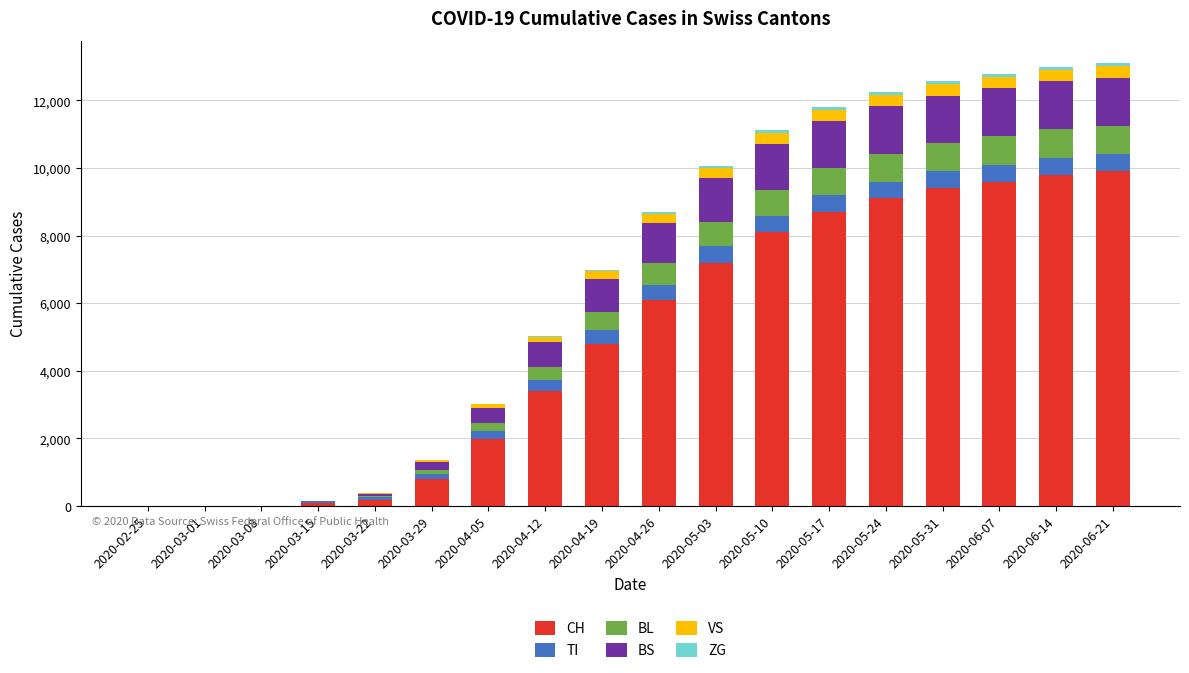

Where is CH nearest to the value 4950?

2020-04-19